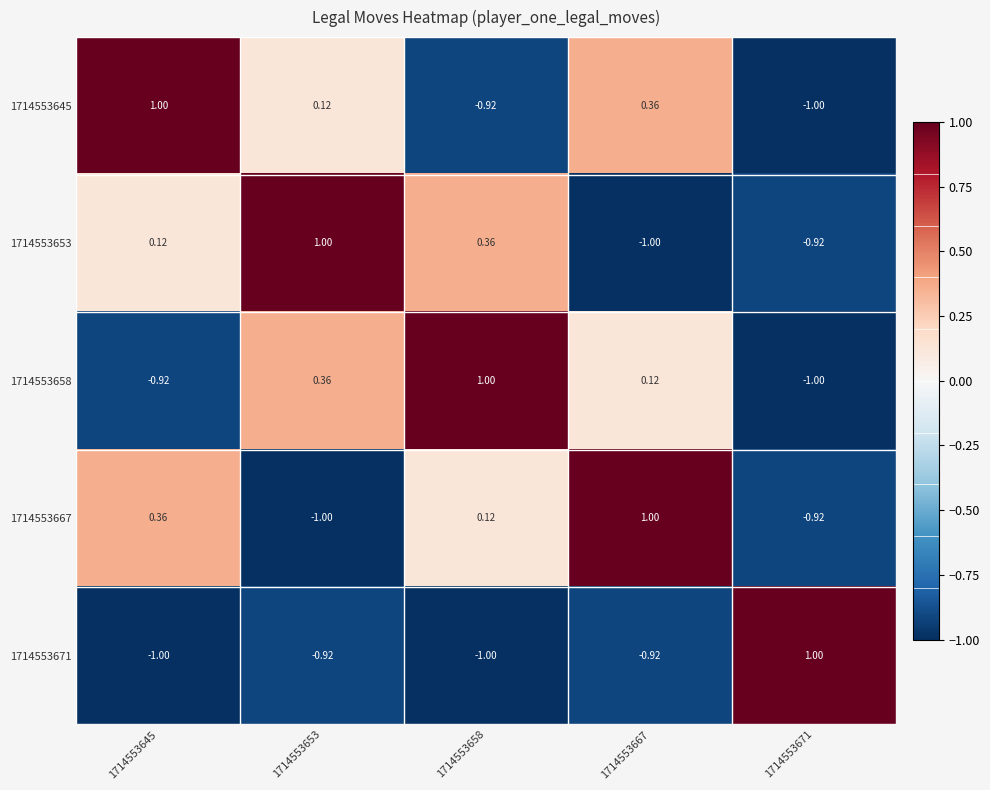

How many categories are shown in the chart?

5